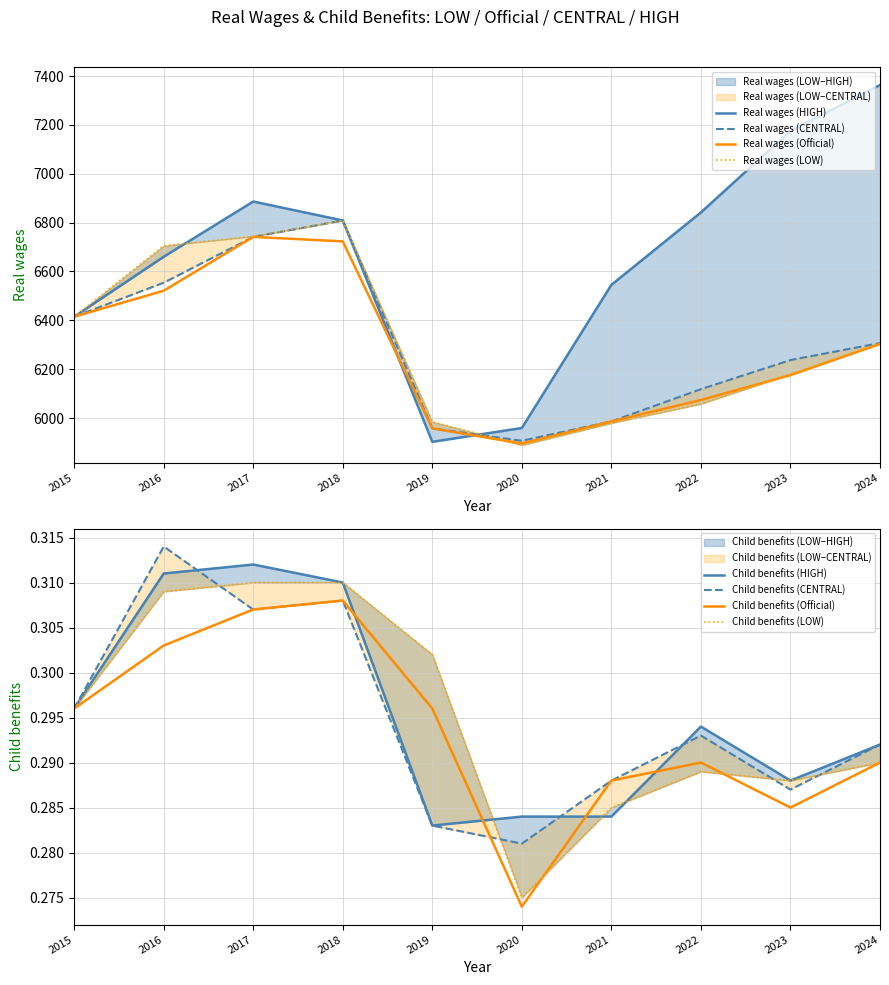

Read the Real wages (CENTRAL) value at 2017.

6741.7